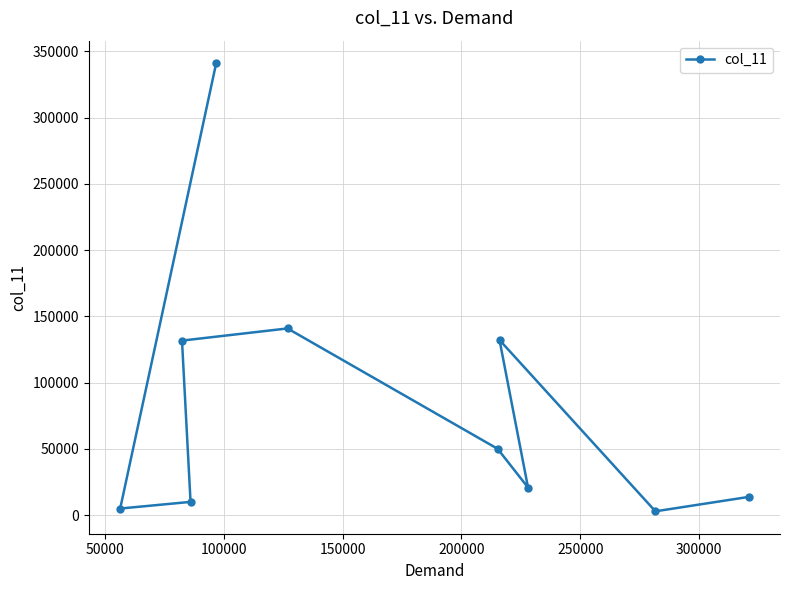

How many interior local valleys (lower than both neighbors) does the data have?

3